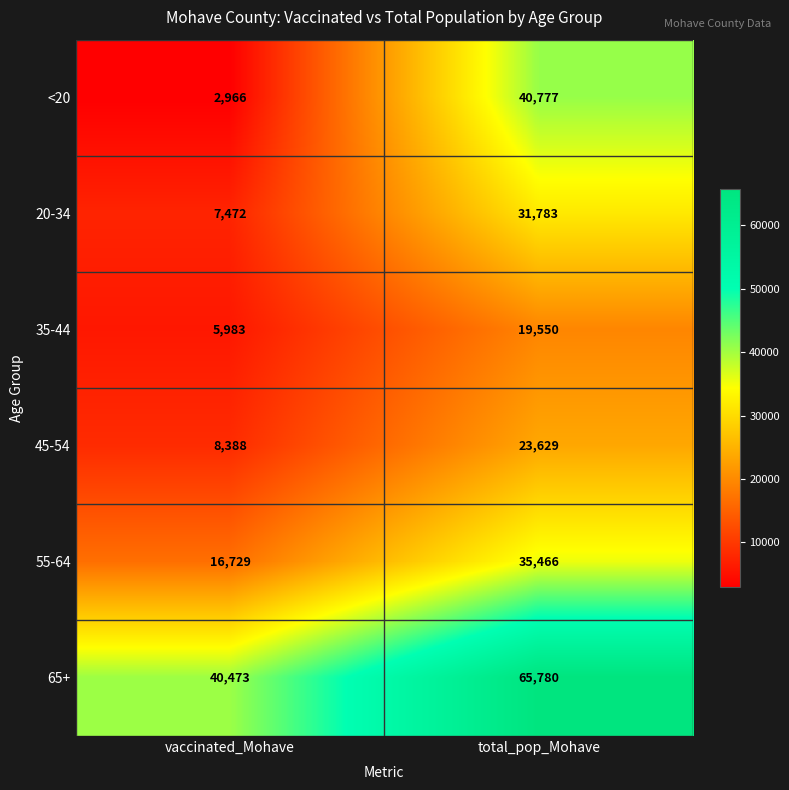

Reading left to right, list all the values displayed in this chart.

<20: 2966	40777
20-34: 7472	31783
35-44: 5983	19550
45-54: 8388	23629
55-64: 16729	35466
65+: 40473	65780